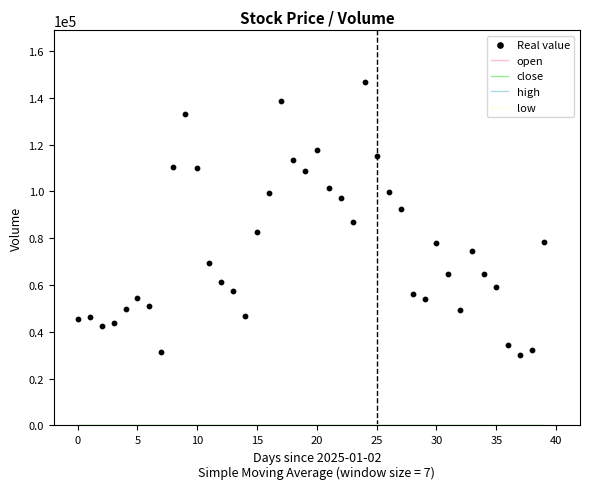

Which series reaches the maximum Y coordinate?

Real value